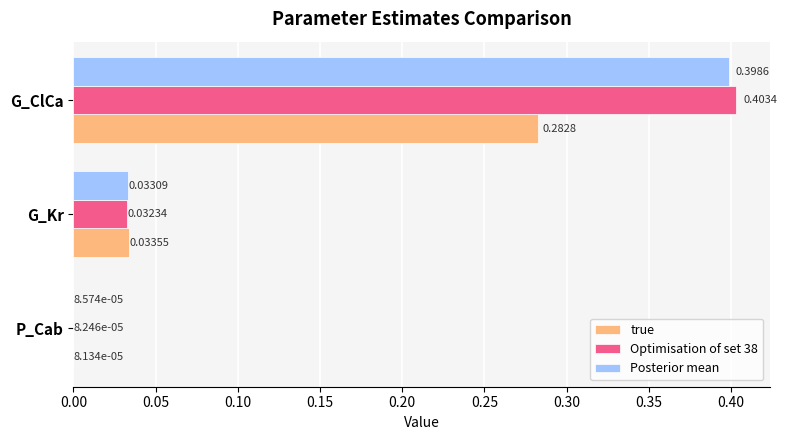

At which category does the chart reach its peak across all series?

G_ClCa